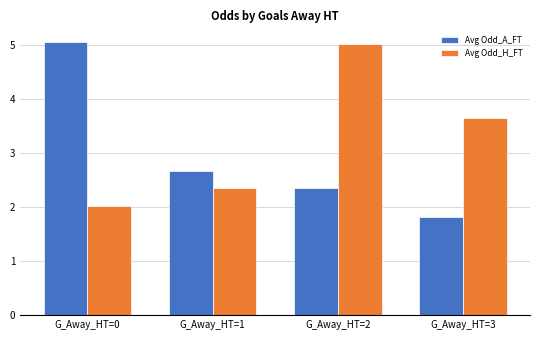

The Avg Odd_H_FT series shows 6.5 at G_Away_HT=3. True or false?

False